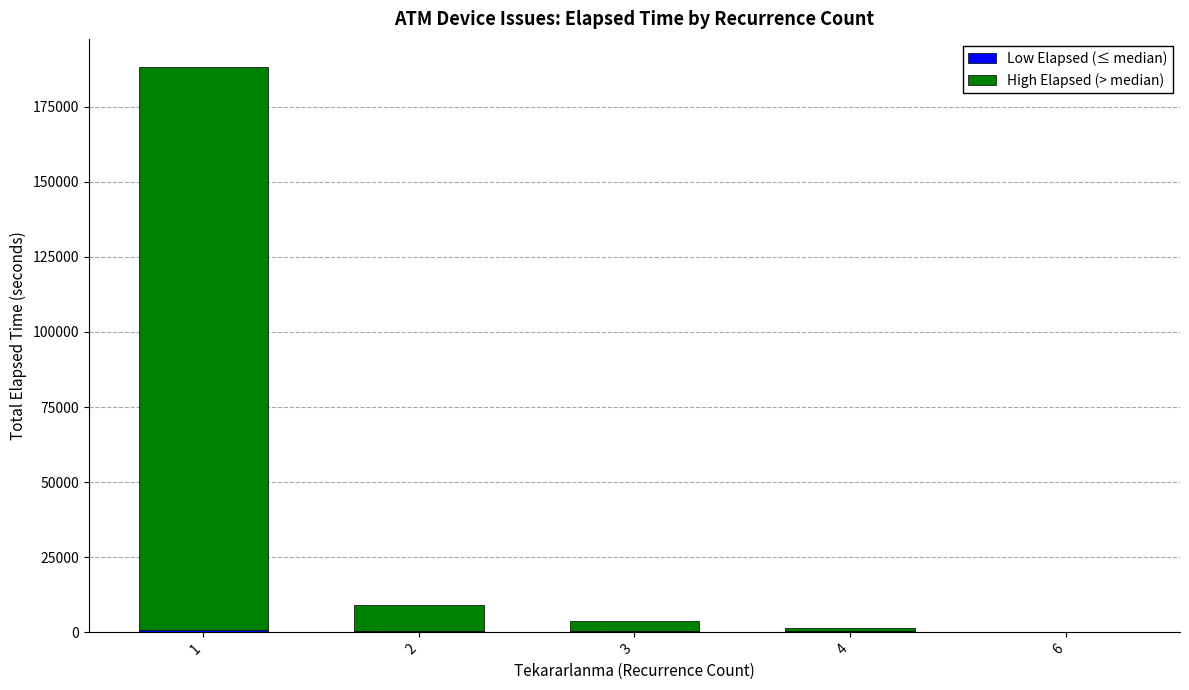

Are the bars grouped side by side (vs. stacked)?

No